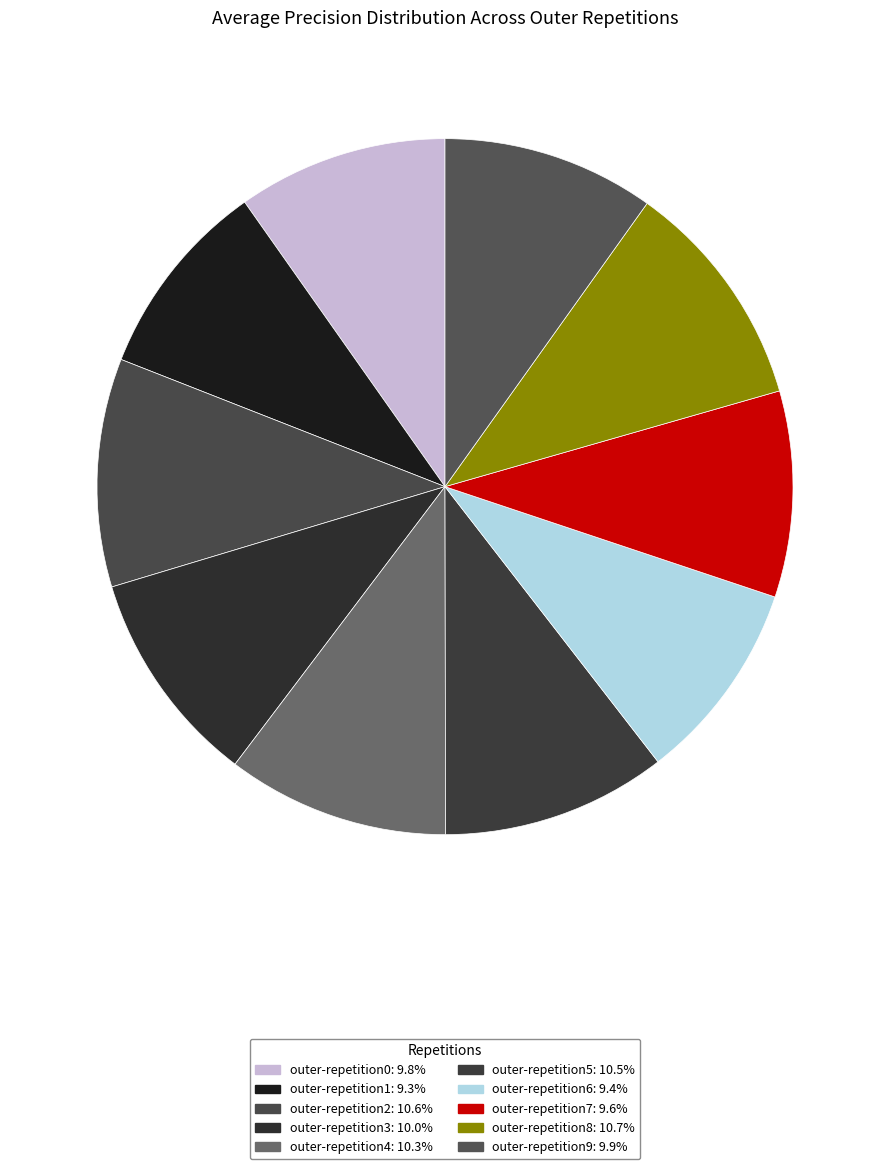

How many segments does this pie chart have?

10